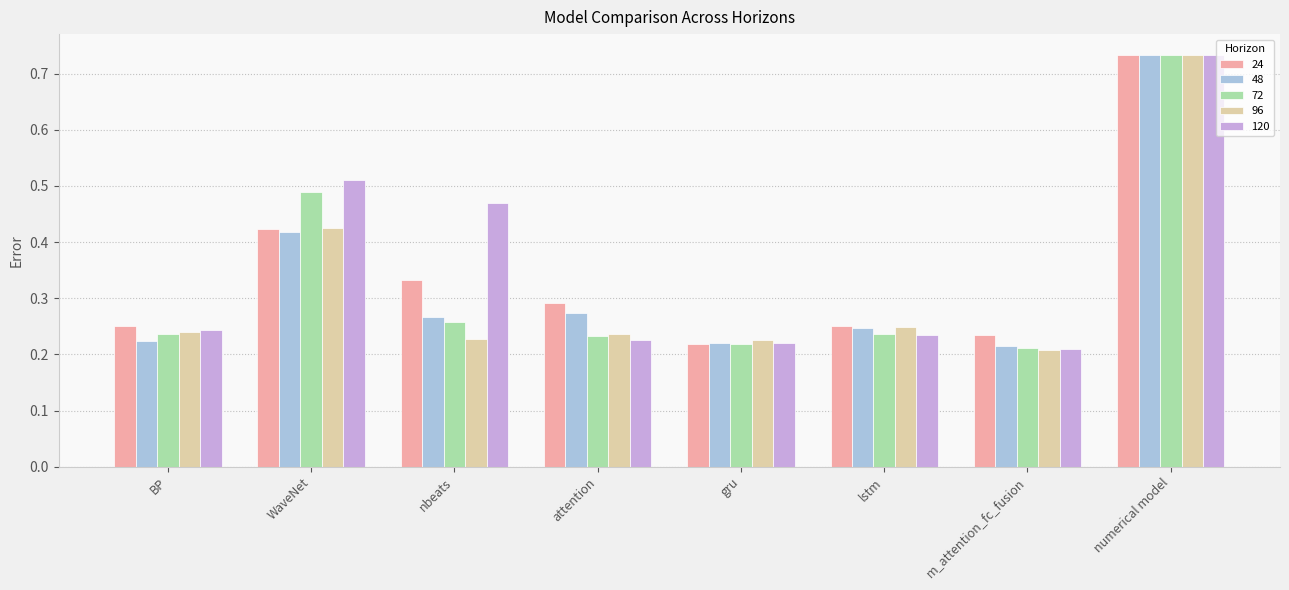

What is the sum of all 48 values?

2.6